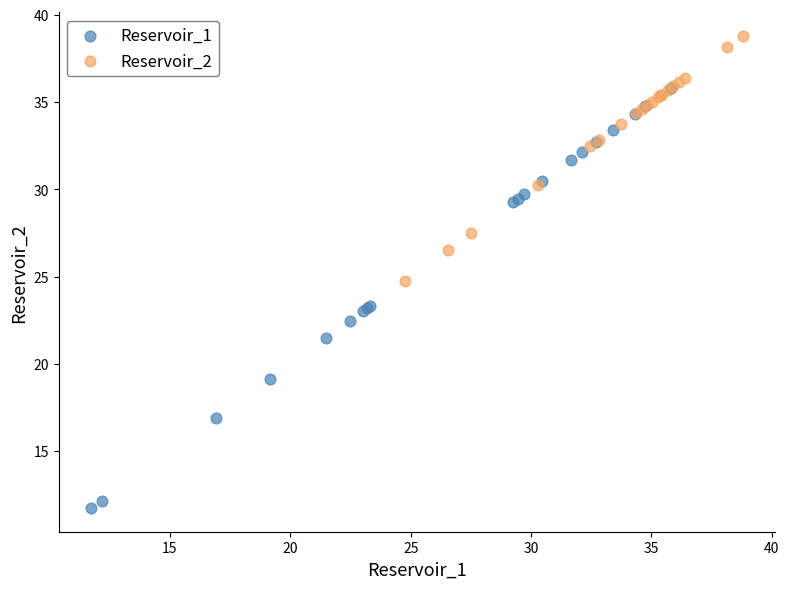

Which series has the largest Y range (max minus min)?

Reservoir_1